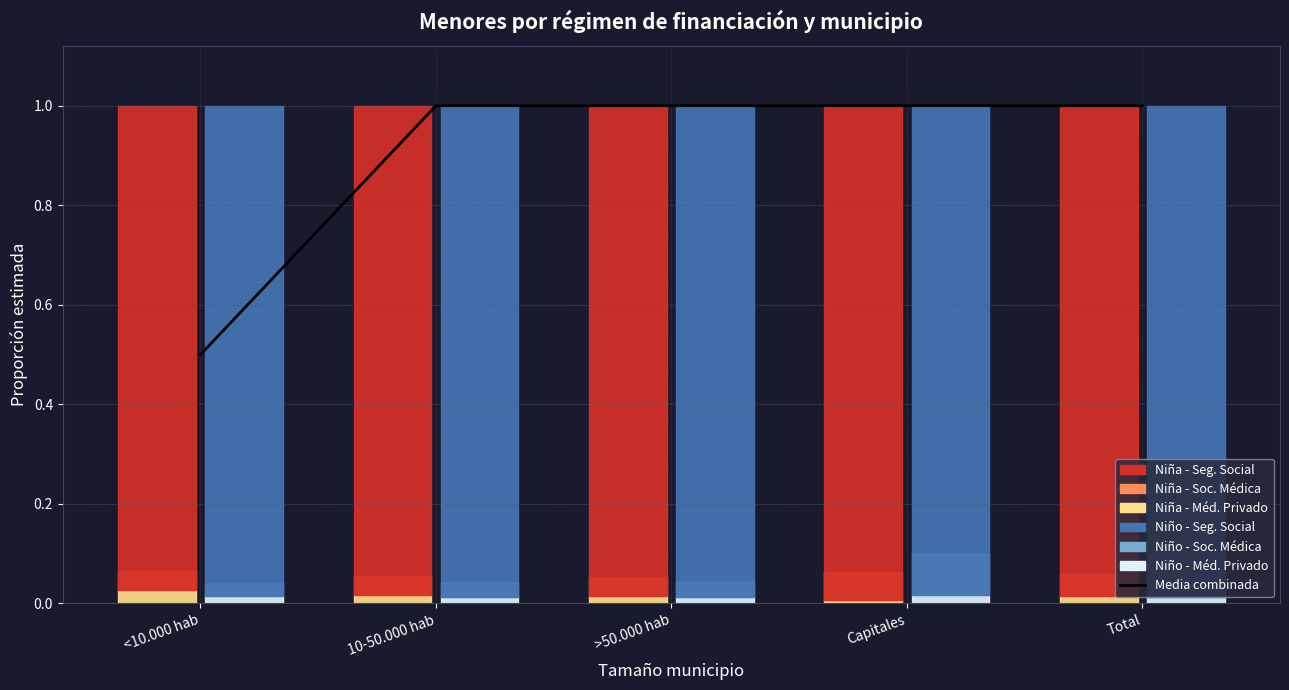

Does the chart display data point markers on the line(s)?

No